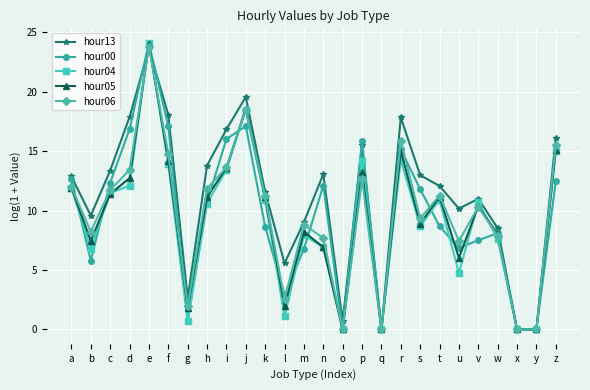

How many series are shown in this chart?

5